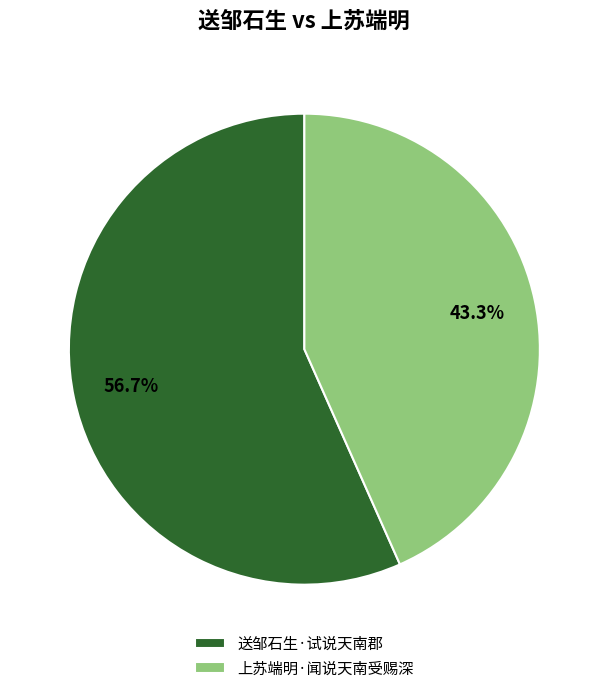

What percentage do 上苏端明·闻说天南受赐深 and 送邹石生·试说天南郡 together represent?

100.0%